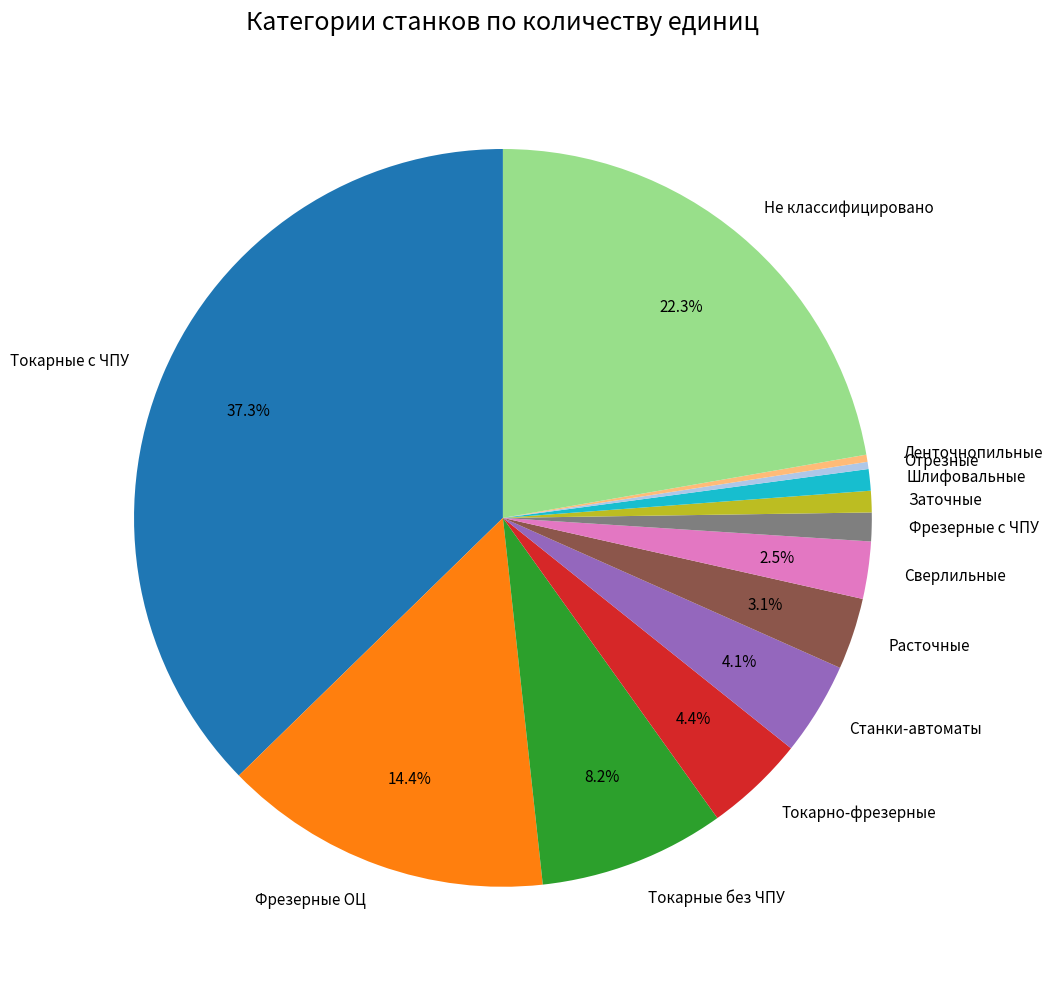

How many segments does this pie chart have?

13